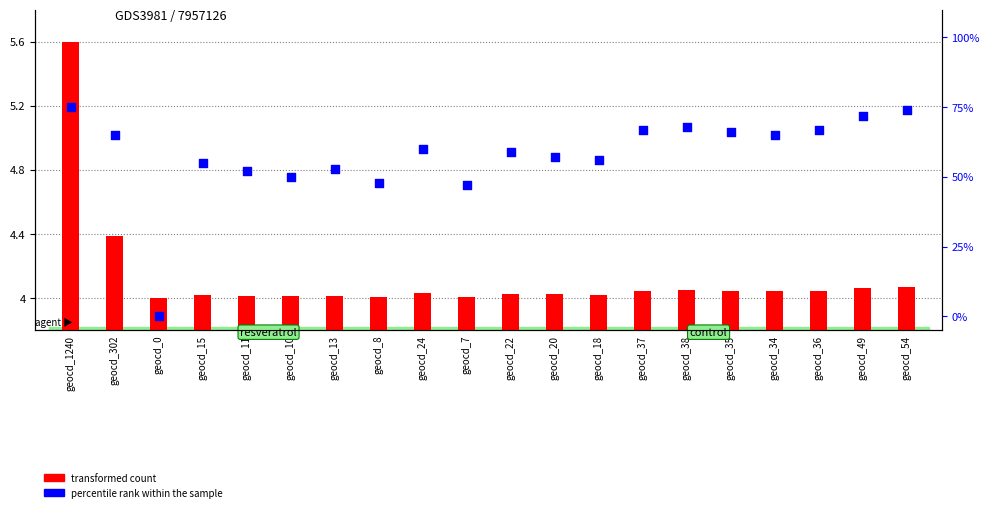

What are all the series names shown in the legend?

transformed count, percentile rank within the sample